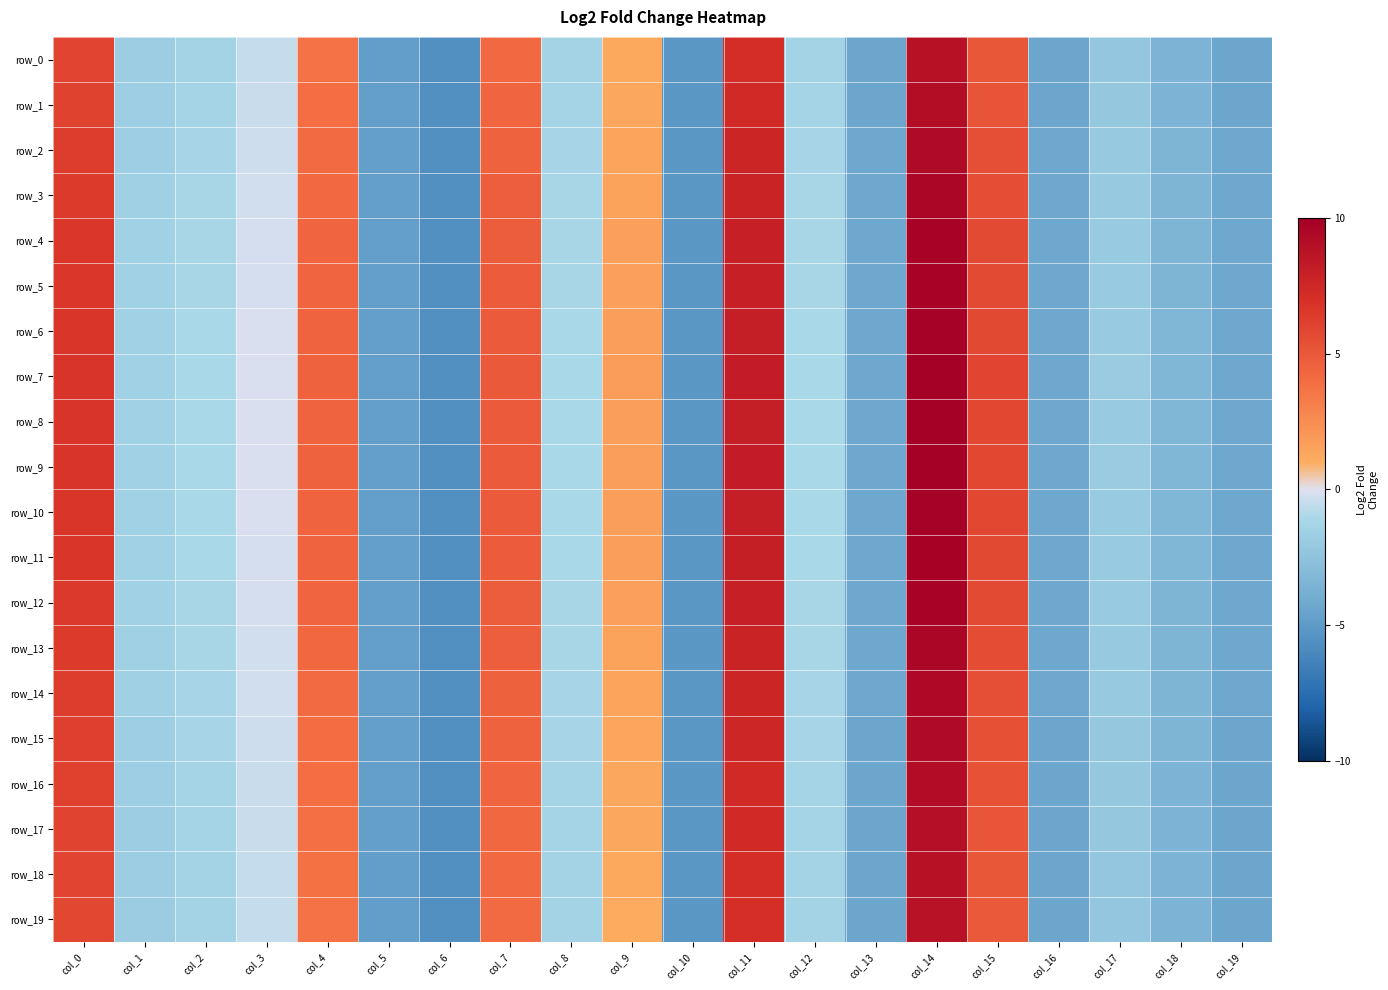

At which label does row_12 reach its minimum?

col_6